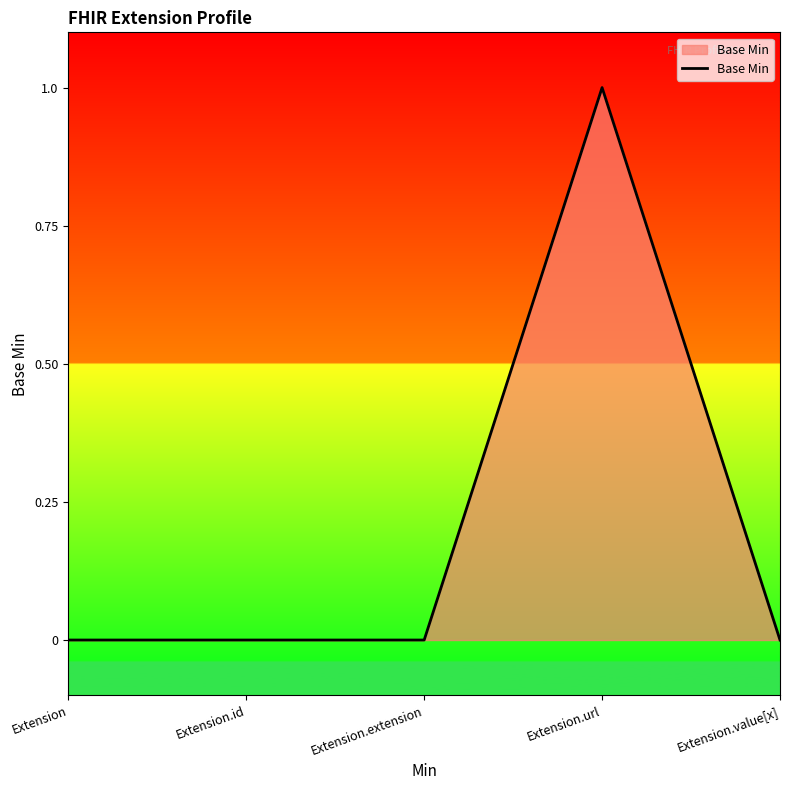

Reading right to left, transcribe all the data shown in this chart.

Extension.value[x]=0	Extension.url=1	Extension.extension=0	Extension.id=0	Extension=0